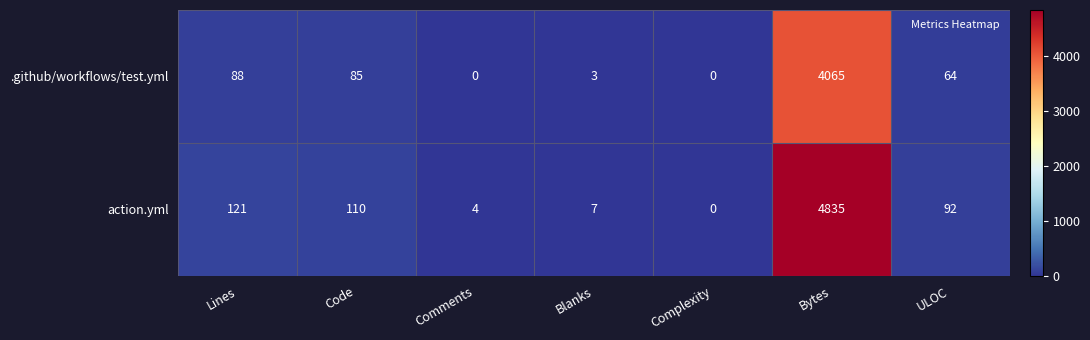

What is the difference between the highest and lowest values at Lines?

33